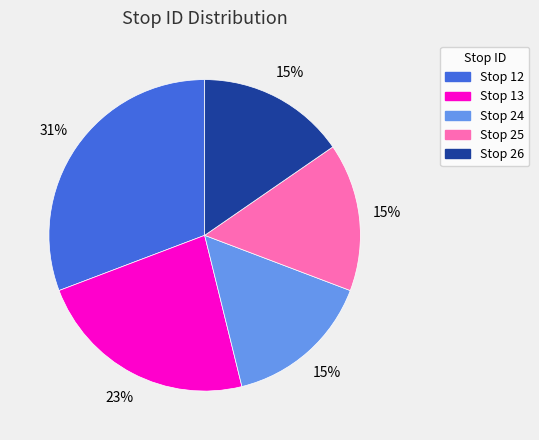

Is there any slice that represents more than half of the pie?

No